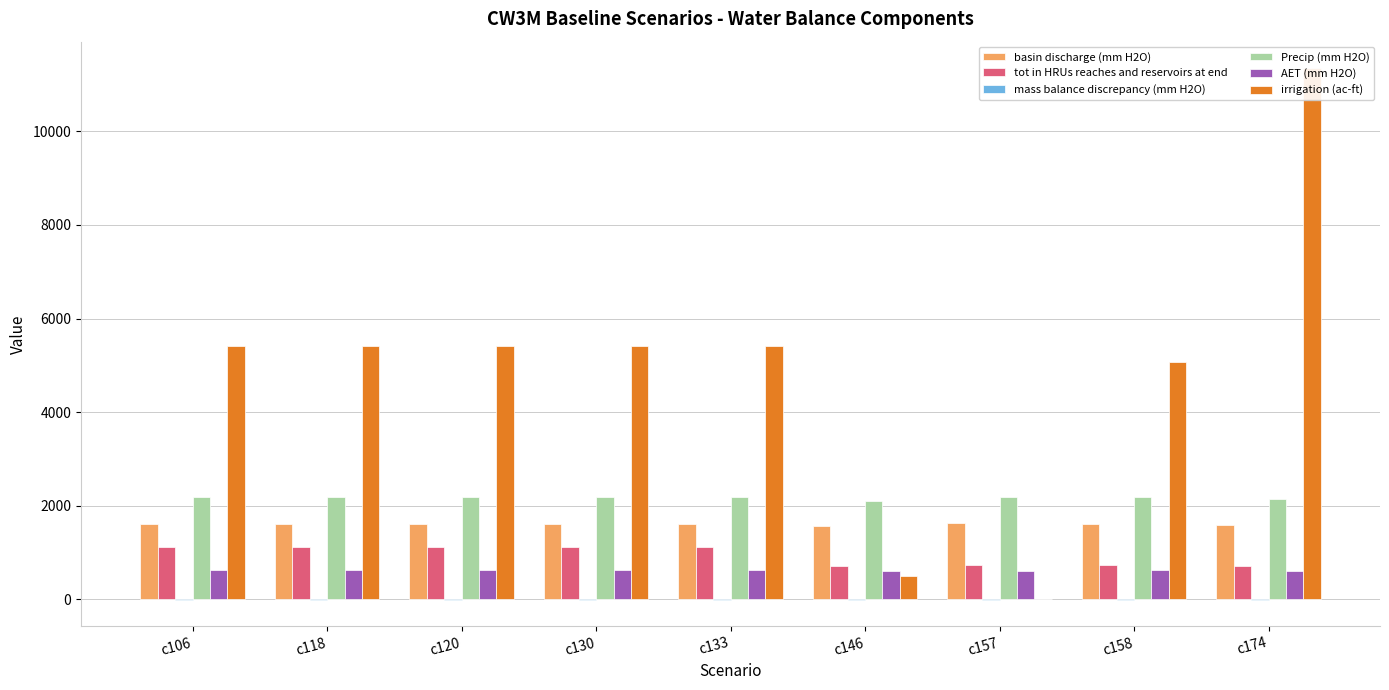

True or false: Precip (mm H2O) has a value of 3824.4 at c158.

False